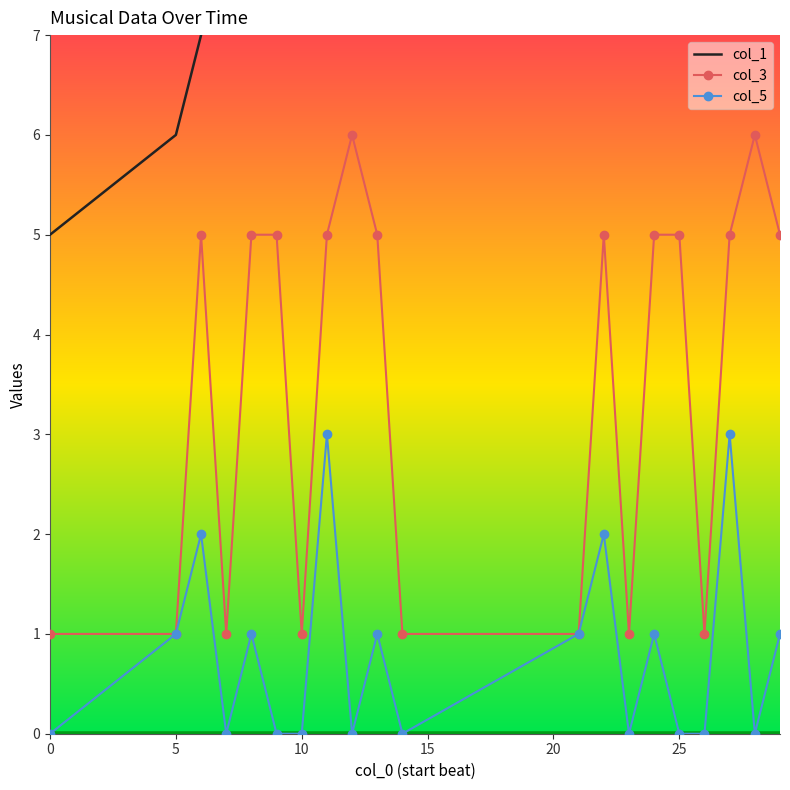

What are all the series names shown in the legend?

col_1, col_3, col_5